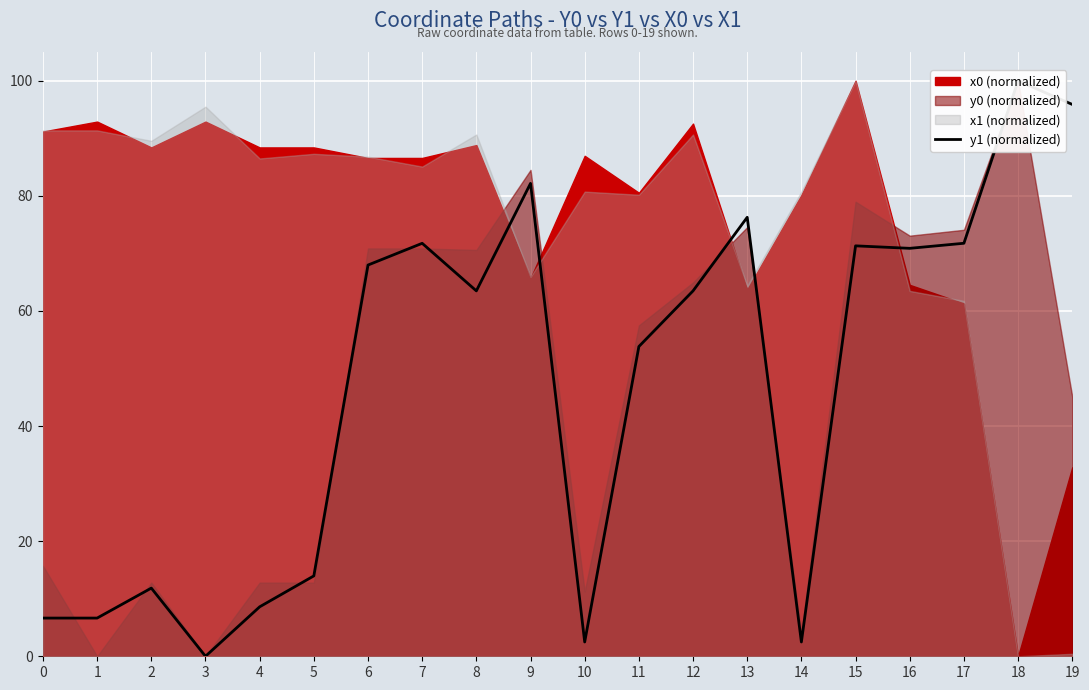

The chart shows a value of 2.5 at 10. True or false?

True